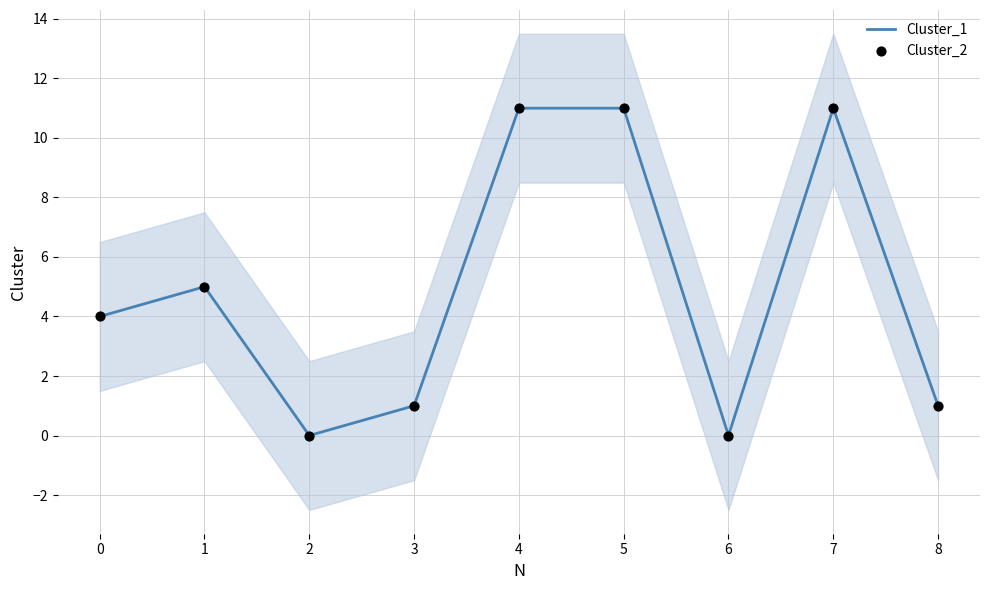

What are all the series names shown in the legend?

Cluster_1, Cluster_2